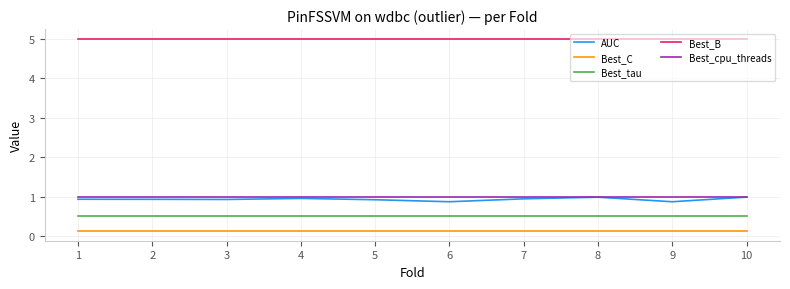

What is the total value across all series at 5?

7.5